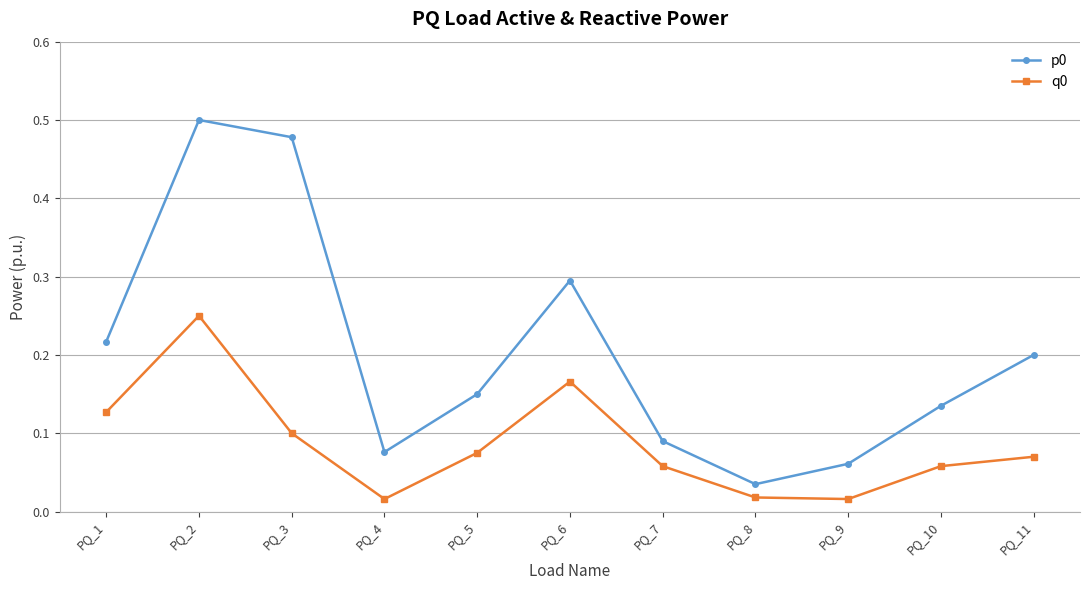

True or false: p0 has a value of 0.7 at PQ_3.

False